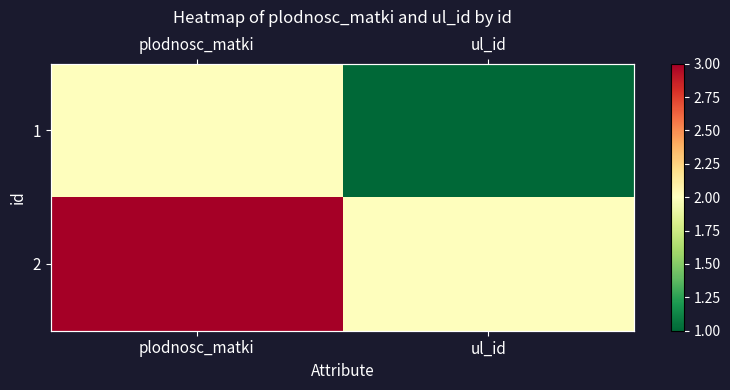

Rank the series at ul_id from highest to lowest value.

2, 1